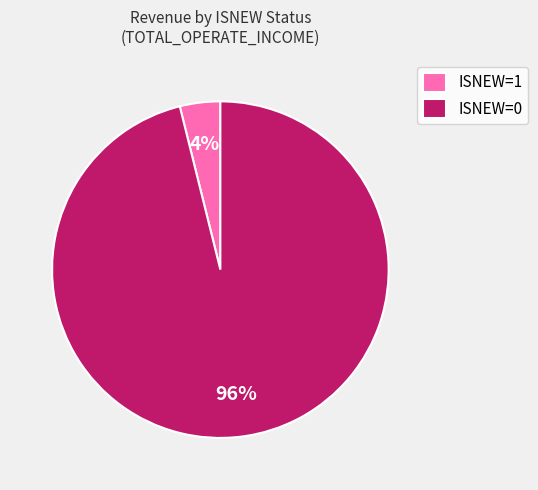

Is the sum of ISNEW=0 and ISNEW=1 greater than half?

Yes